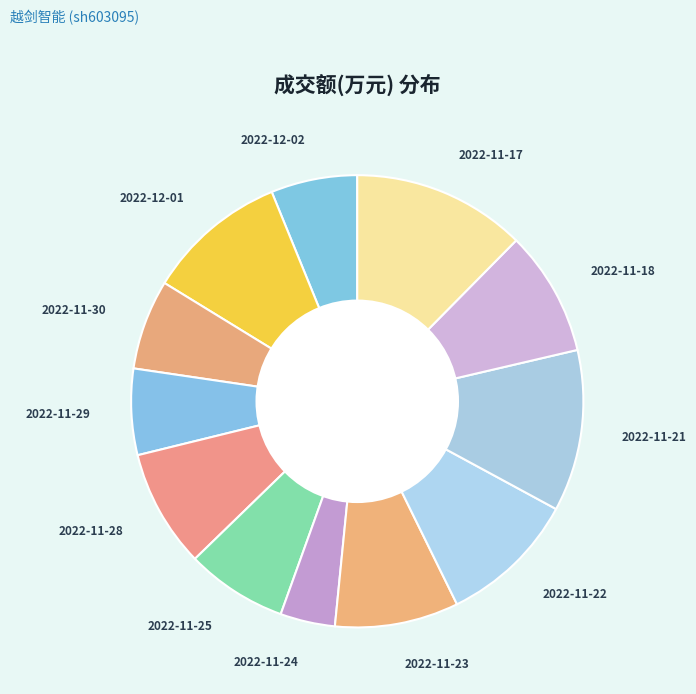

Combined, do 2022-11-25 and 2022-11-23 account for over 50%?

No